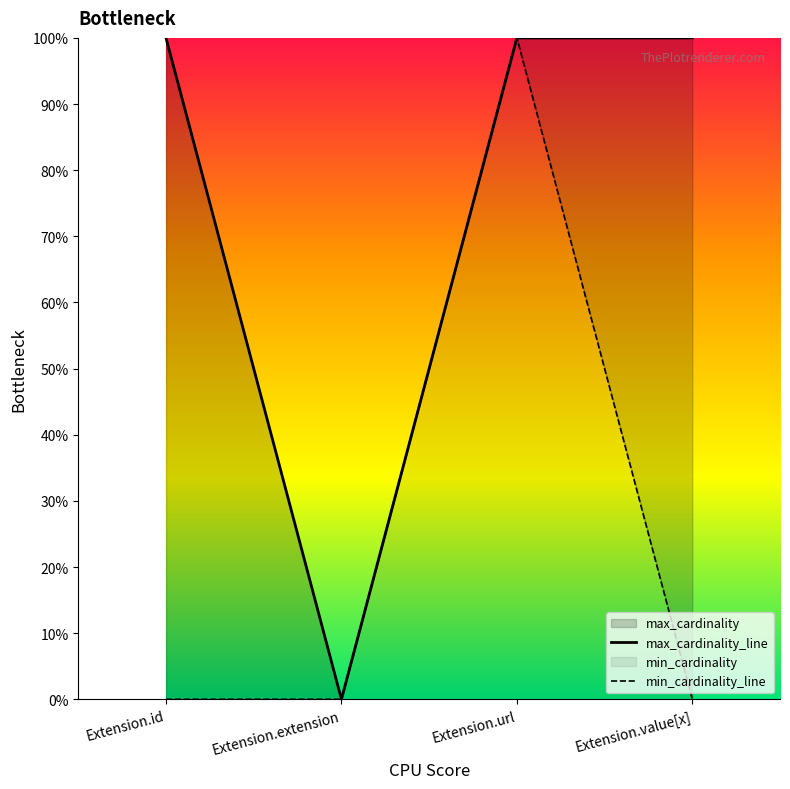

At which category does the chart reach its minimum across all series?

Extension.extension